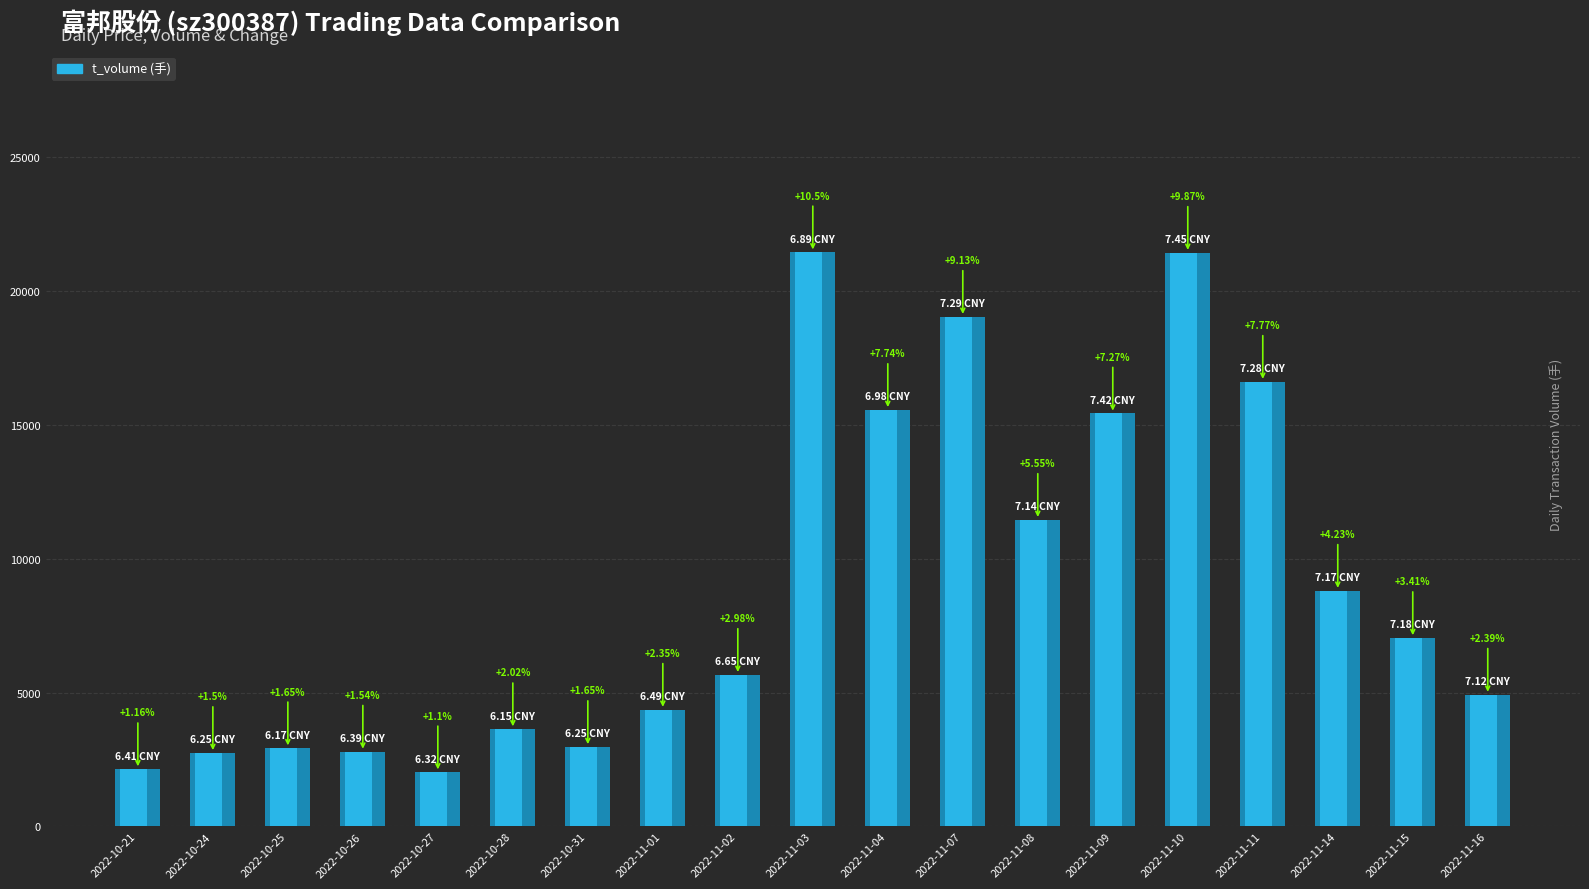

At which category does the chart reach its peak across all series?

2022-11-03